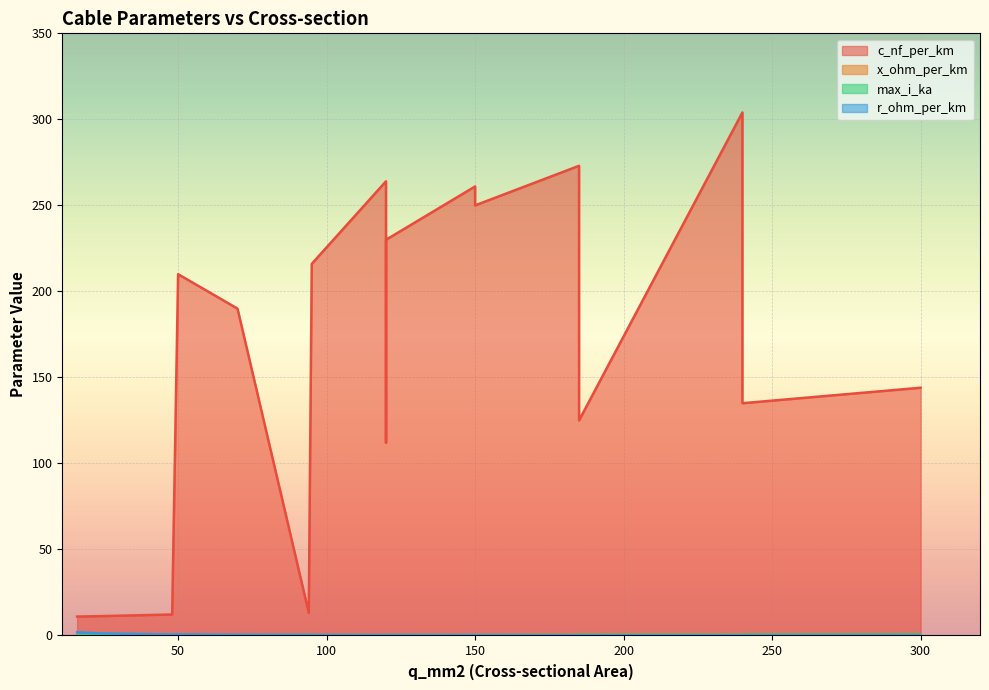

How many intersections are there between max_i_ka and x_ohm_per_km?

1